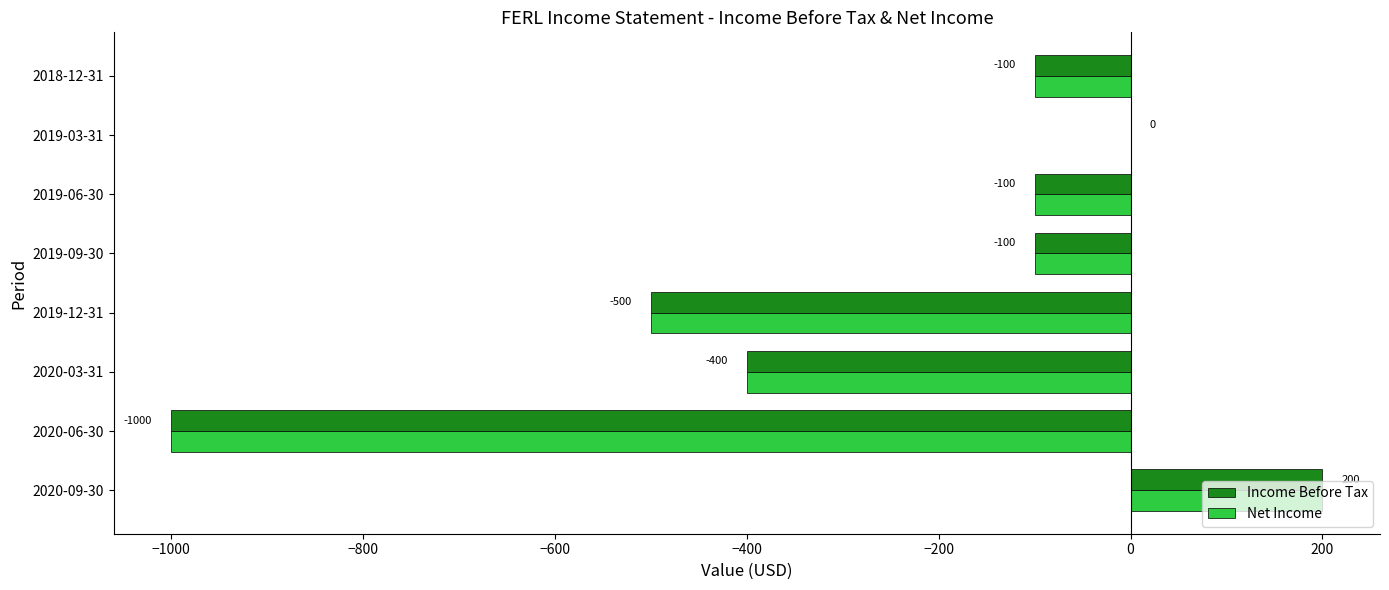

What is the total value across all series at 2018-12-31?

-200